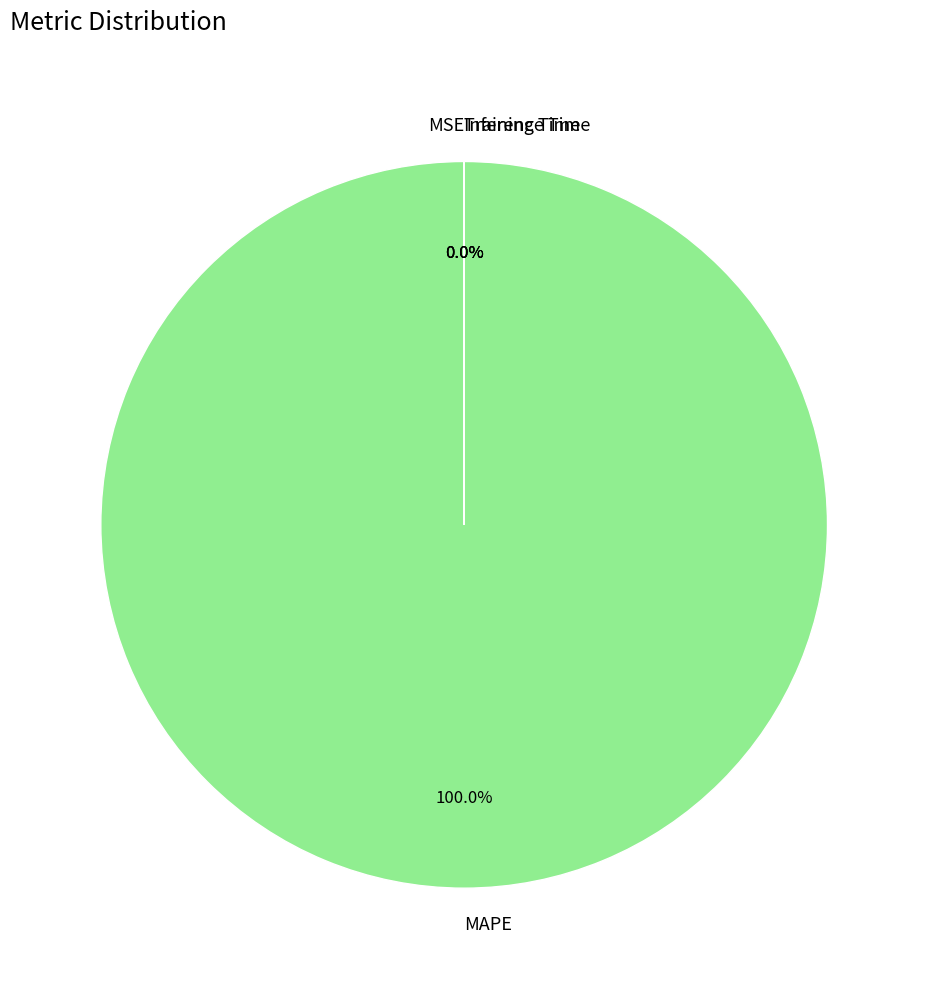

Which slice is the largest?

MAPE